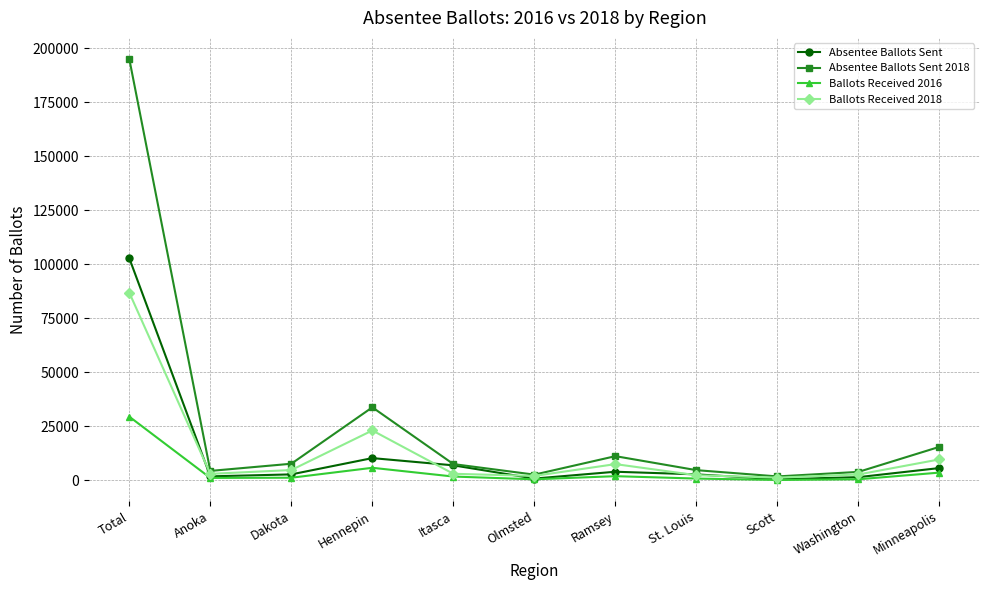

Which series has the widest spread of values?

Absentee Ballots Sent 2018